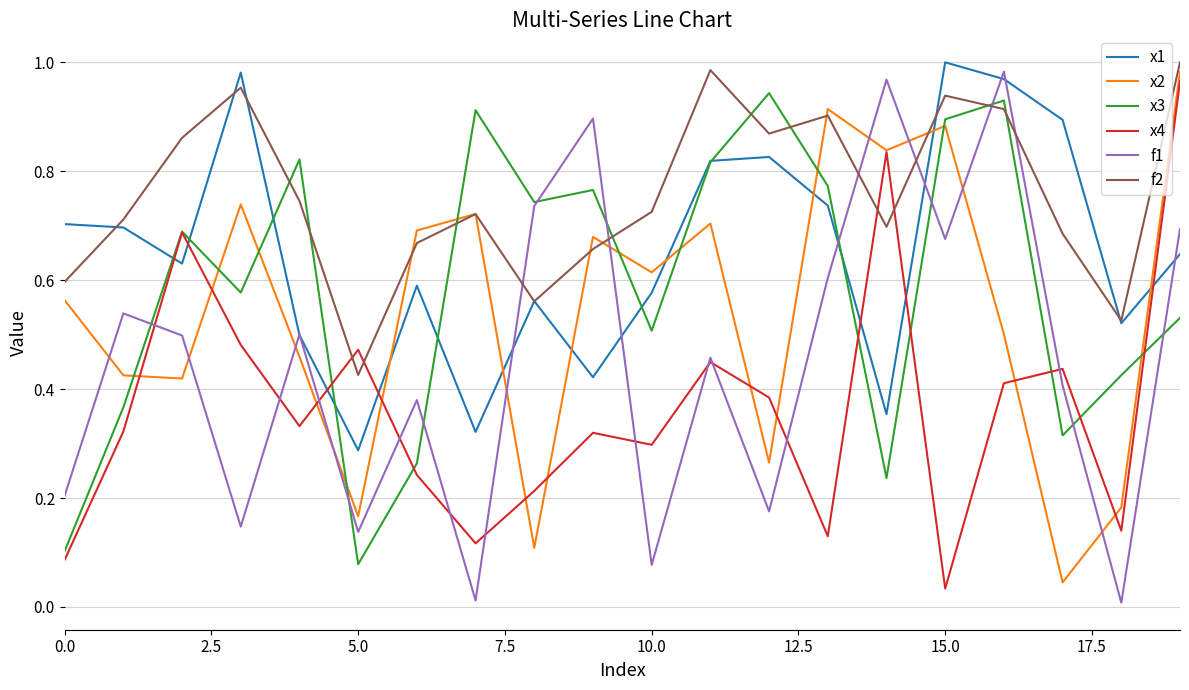

How many times do x2 and x3 cross each other?

10